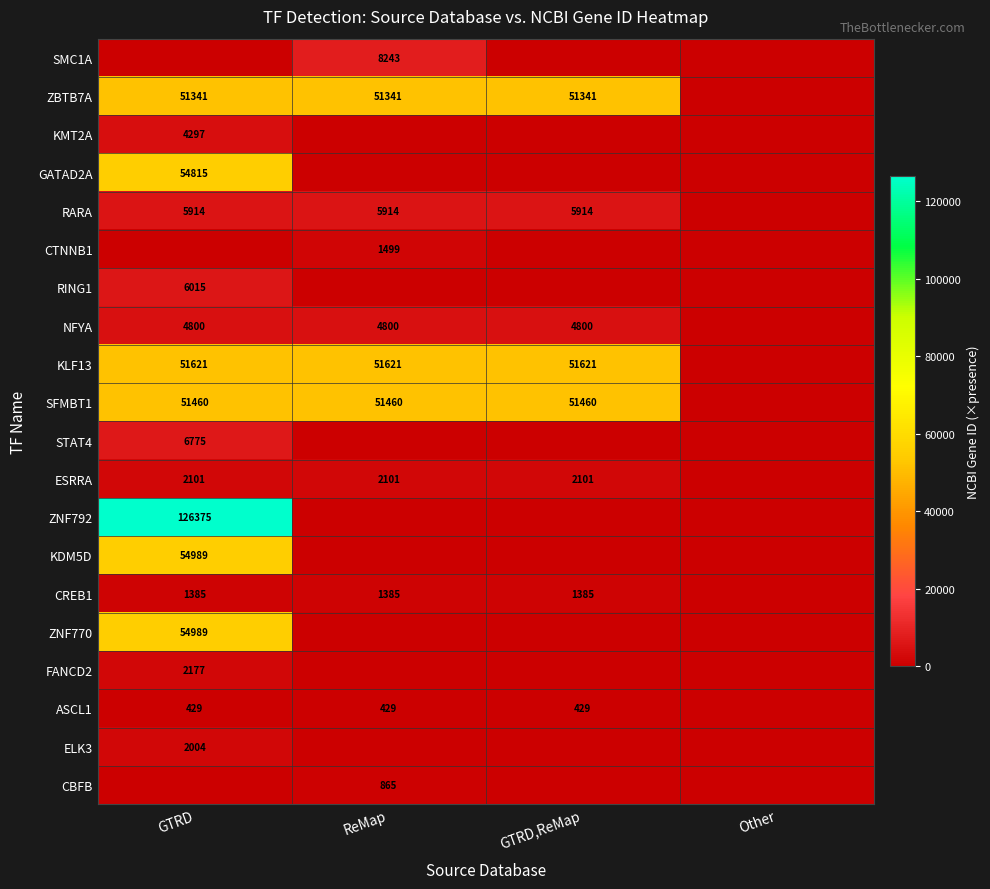

The ESRRA series shows 944 at ReMap. True or false?

False